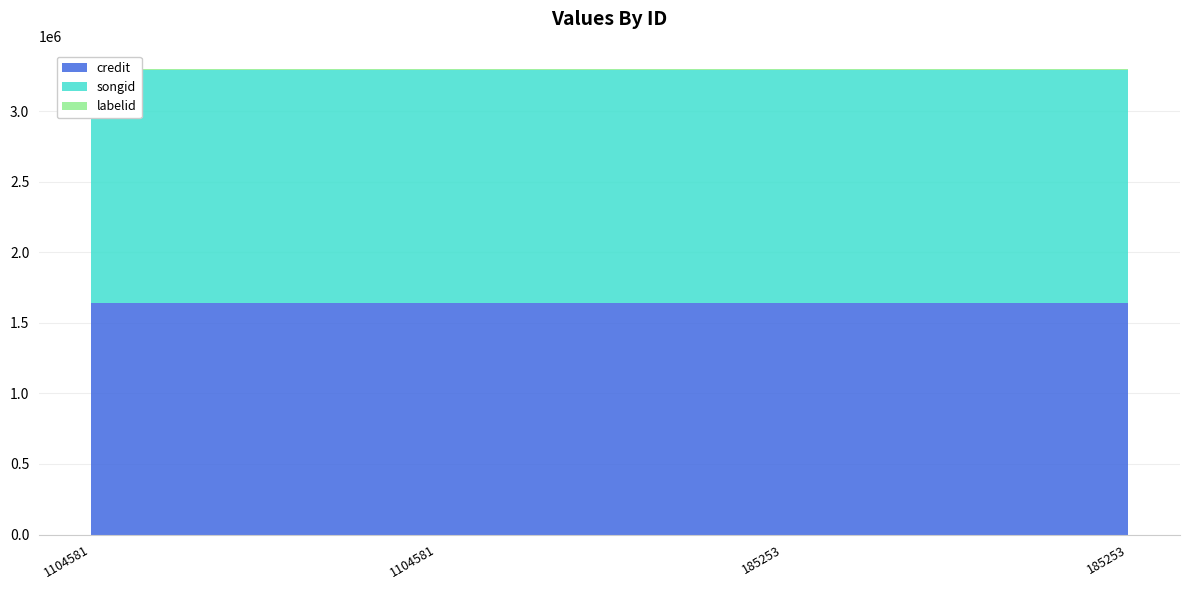

Reading left to right, transcribe all the data shown in this chart.

credit: 1104581=1641794	1104581=1641794	185253=1641794	185253=1641794
songid: 1104581=1647577	1104581=1647577	185253=1647577	185253=1647577
labelid: 1104581=9806	1104581=9806	185253=9806	185253=9806